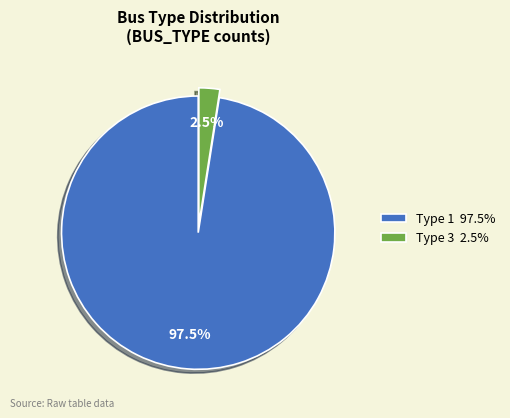

Combined, what portion of the pie is Type 3 2.5% and Type 1 97.5%?

100.0%